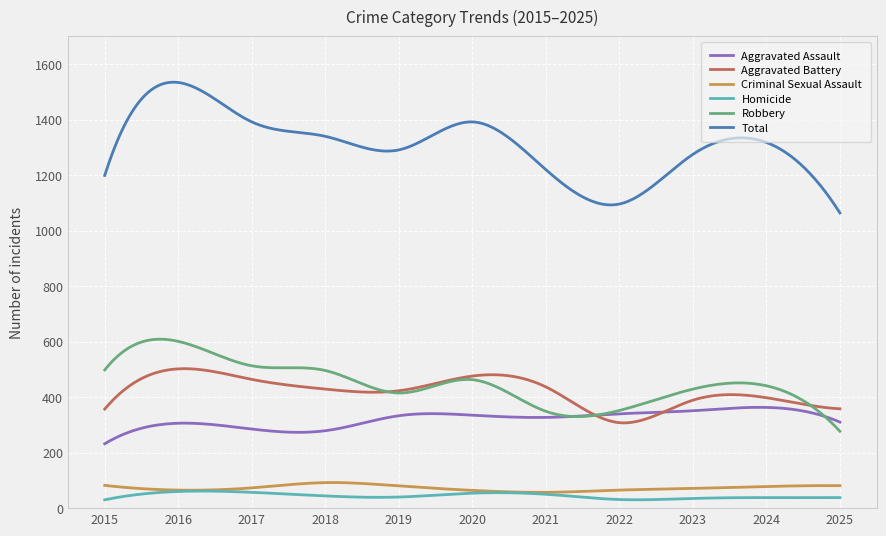

True or false: Criminal Sexual Assault and Aggravated Assault intersect in this chart.

False